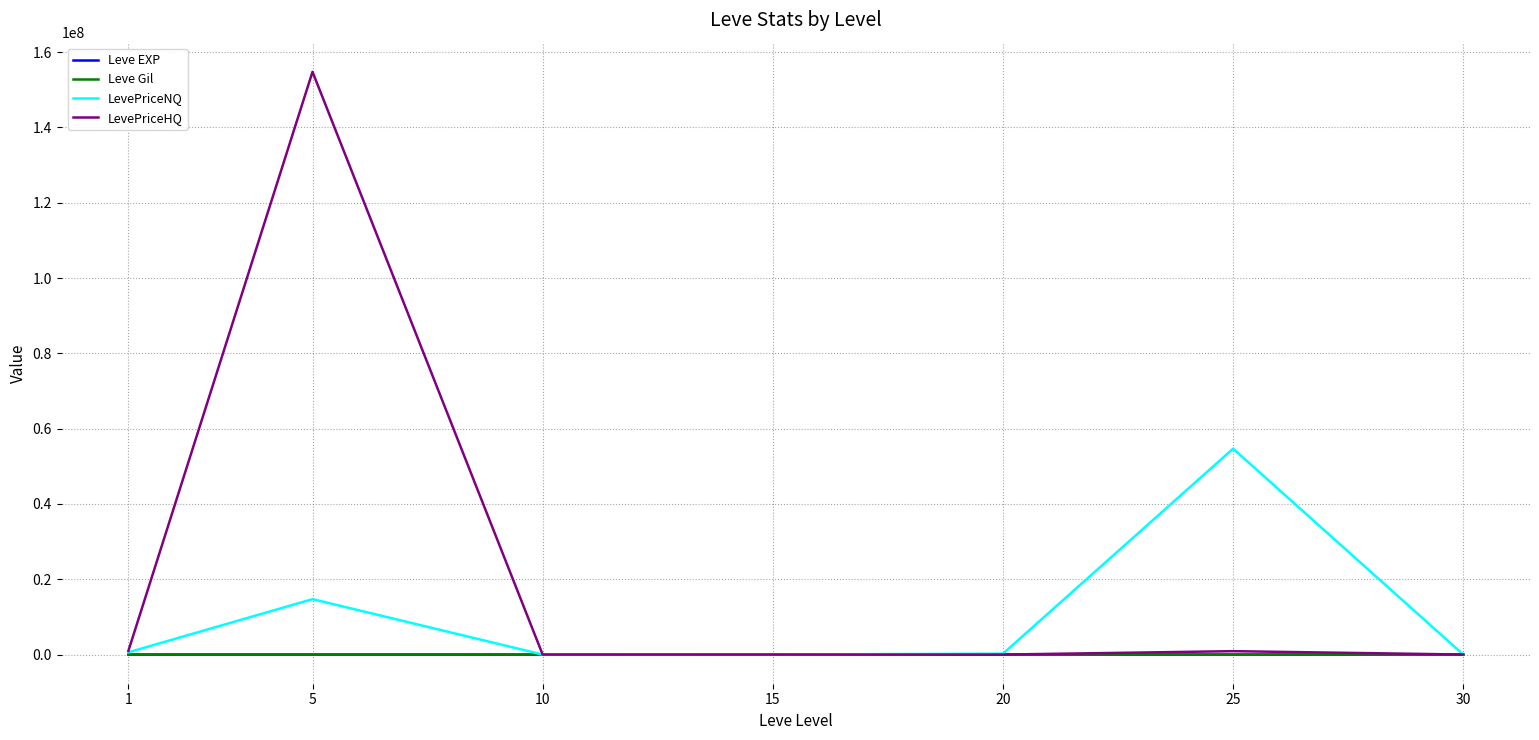

At which category is the sum across all series the highest?

5